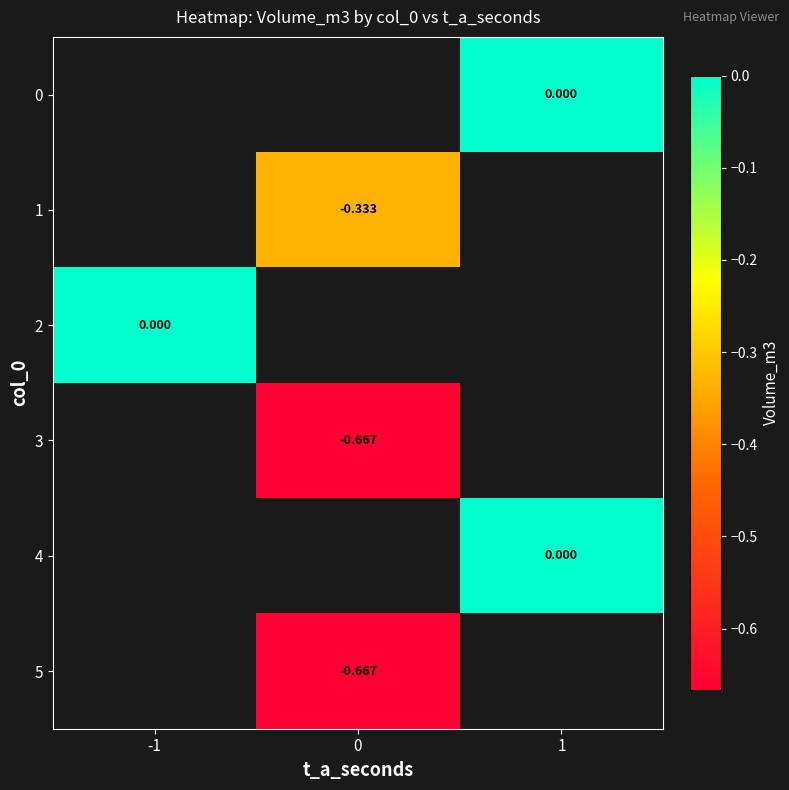

How many values in 1 are below zero?

1